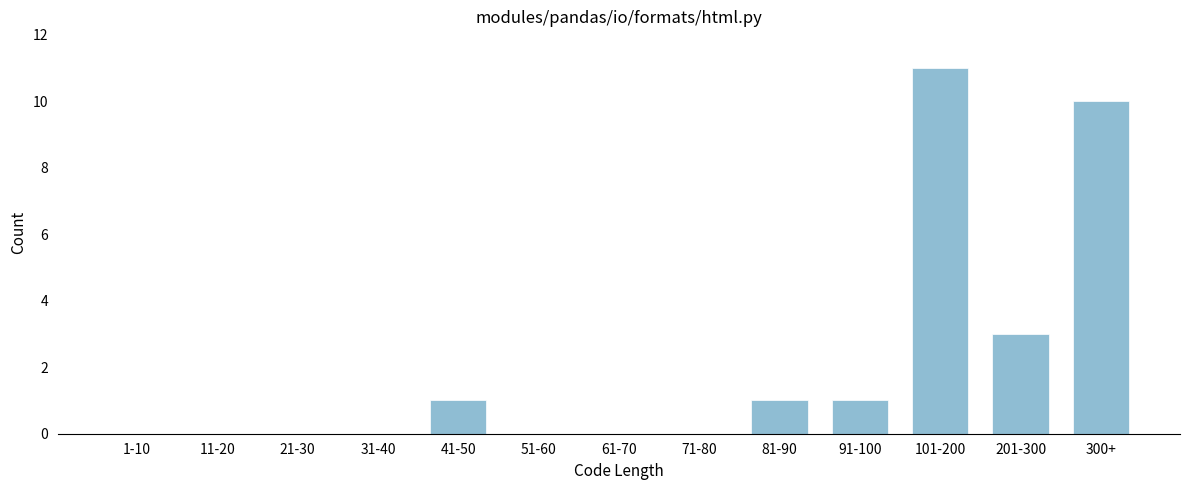

Reading left to right, what are all the values shown in this chart?

1-10=0	11-20=0	21-30=0	31-40=0	41-50=1	51-60=0	61-70=0	71-80=0	81-90=1	91-100=1	101-200=11	201-300=3	300+=10